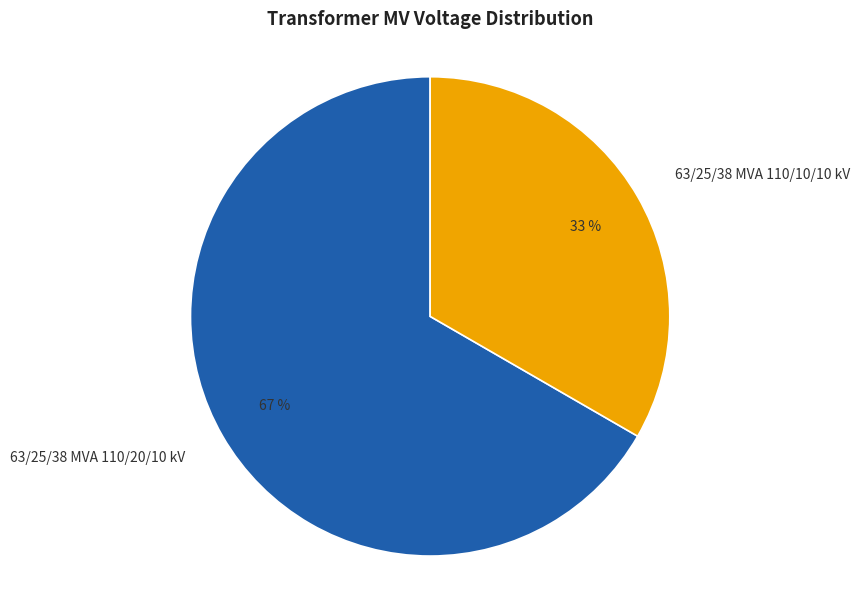

What percentage is the 63/25/38 MVA 110/10/10 kV slice, to the nearest percent?

33%